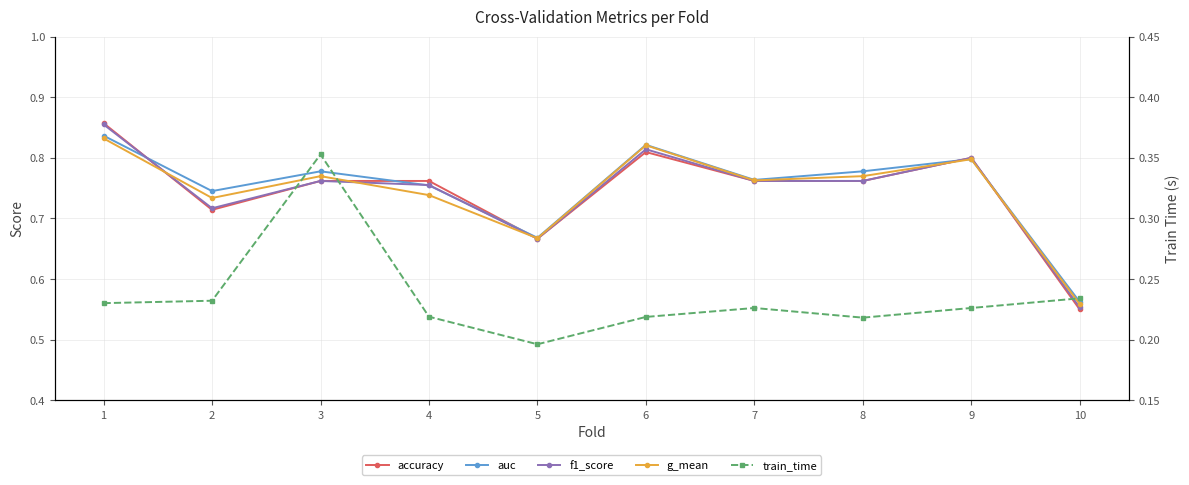

Reading left to right, transcribe all the data shown in this chart.

accuracy: 0.9	0.7	0.8	0.8	0.7	0.8	0.8	0.8	0.8	0.6
auc: 0.8	0.7	0.8	0.8	0.7	0.8	0.8	0.8	0.8	0.6
f1_score: 0.9	0.7	0.8	0.8	0.7	0.8	0.8	0.8	0.8	0.6
g_mean: 0.8	0.7	0.8	0.7	0.7	0.8	0.8	0.8	0.8	0.6
train_time: 0.2	0.2	0.4	0.2	0.2	0.2	0.2	0.2	0.2	0.2